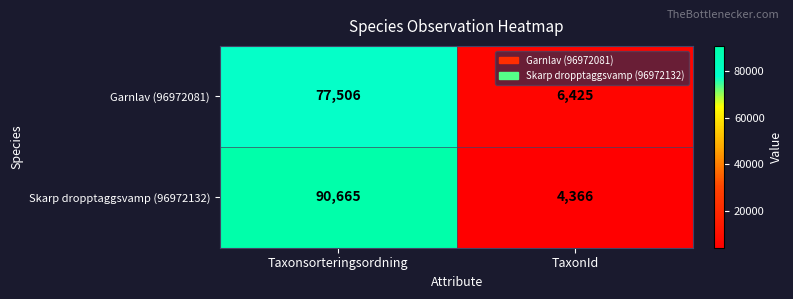

What is the greatest value displayed?

90665